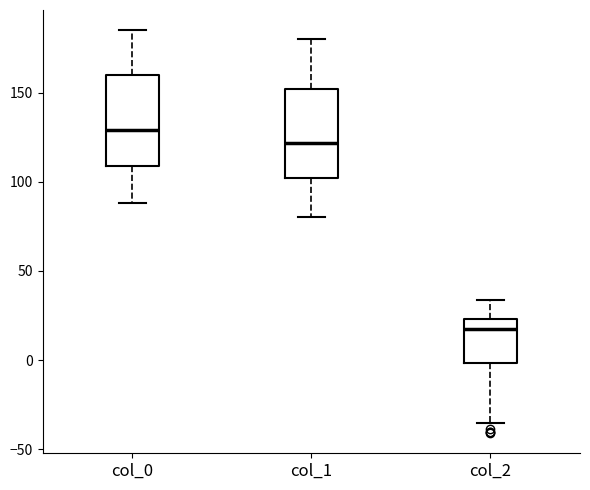

Reading left to right, transcribe this box plot: for each box, give where its median line is, the range the box spans, and where its two whiskers end, as read against the y-axis. The values are not printed on the chart, so give them approximately, as read against the axis.

col_0: median 130, box 110 to 160, whiskers 90 to 185
col_1: median 120, box 100 to 150, whiskers 80 to 180
col_2: median 20, box 0 to 25, whiskers -35 to 35